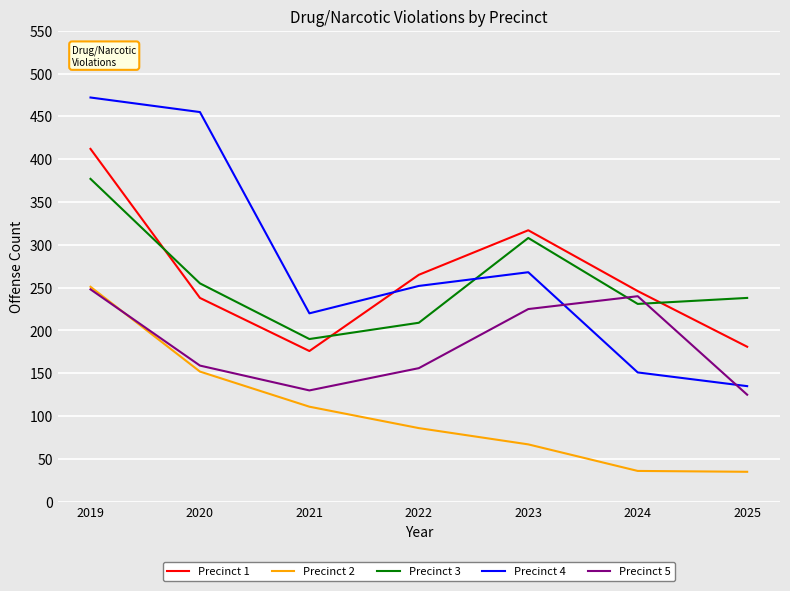

What is the difference between the maximum and minimum values in the Precinct 1 series?

236